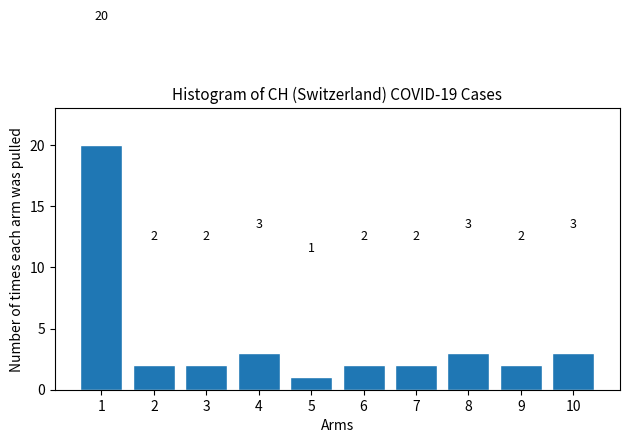

Reading left to right, list all the values displayed in this chart.

20	2	2	3	1	2	2	3	2	3